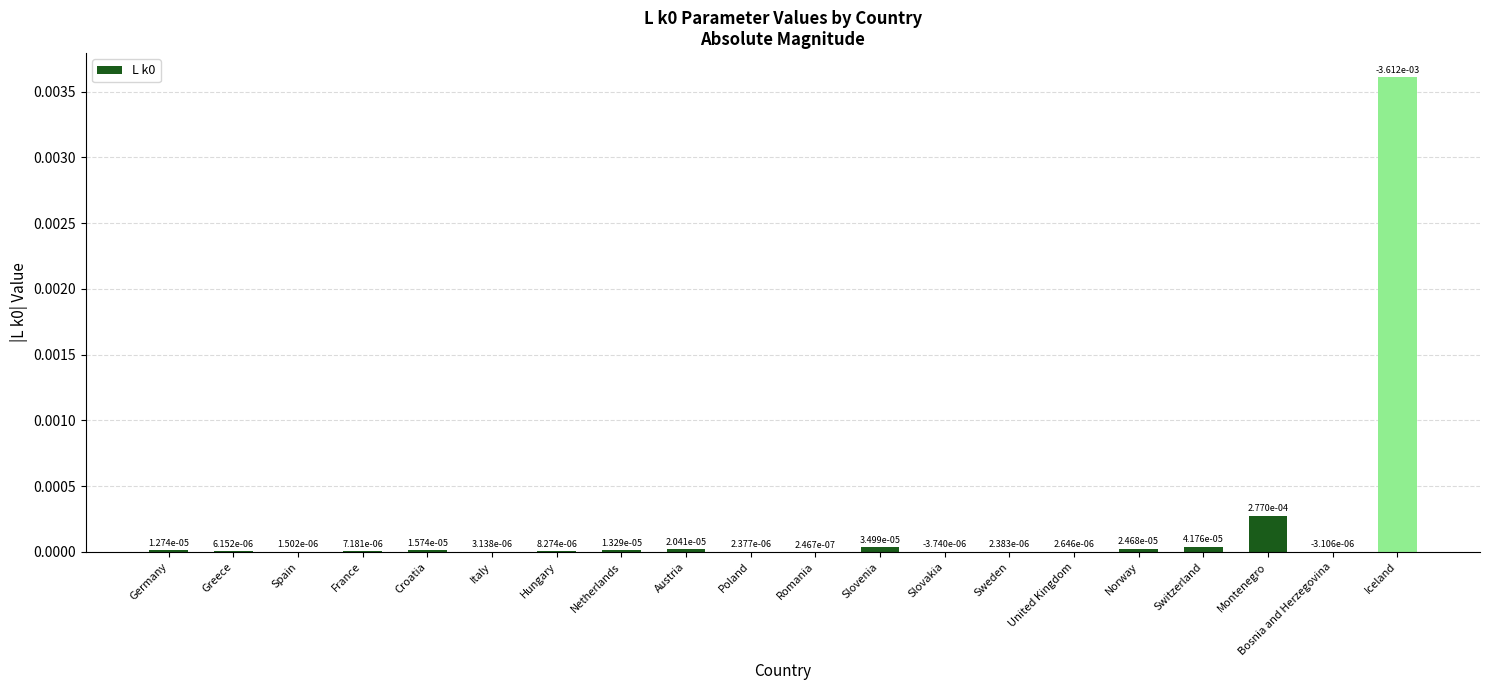

Which category has the highest value across all series?

Iceland